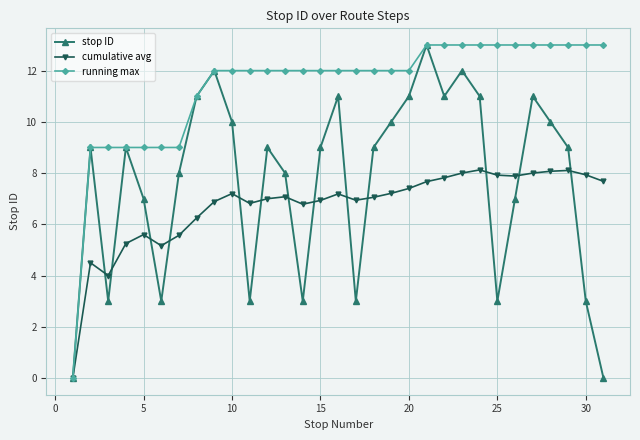

What is the maximum value shown in the chart?

13.0